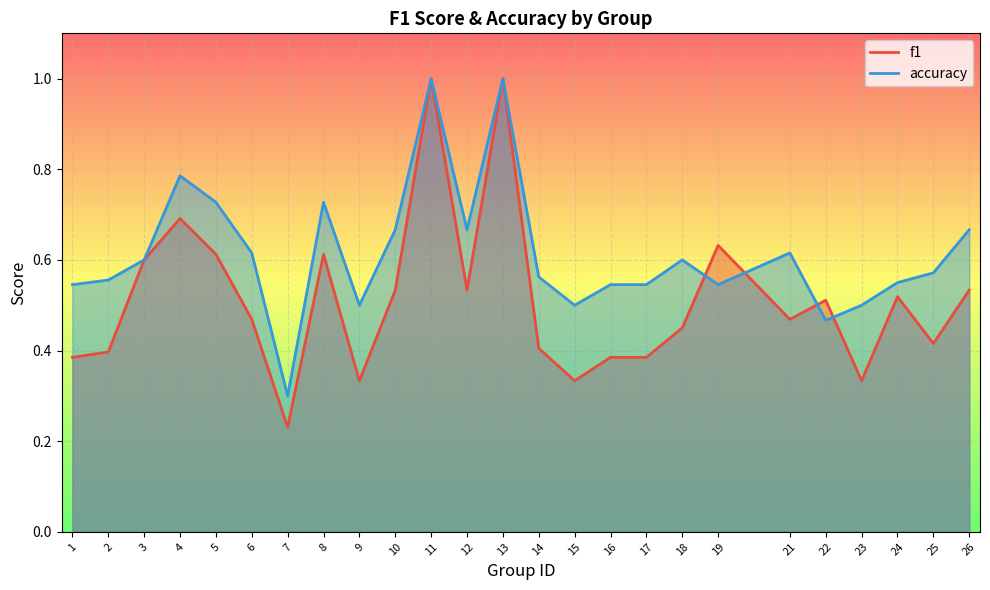

Is it true that accuracy equals 0.9 at 21?

False